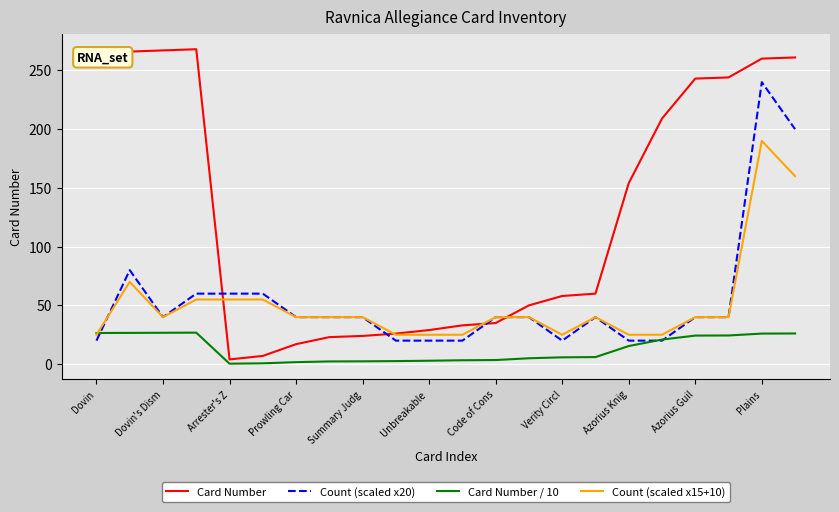

Which series has the widest spread of values?

Card Number